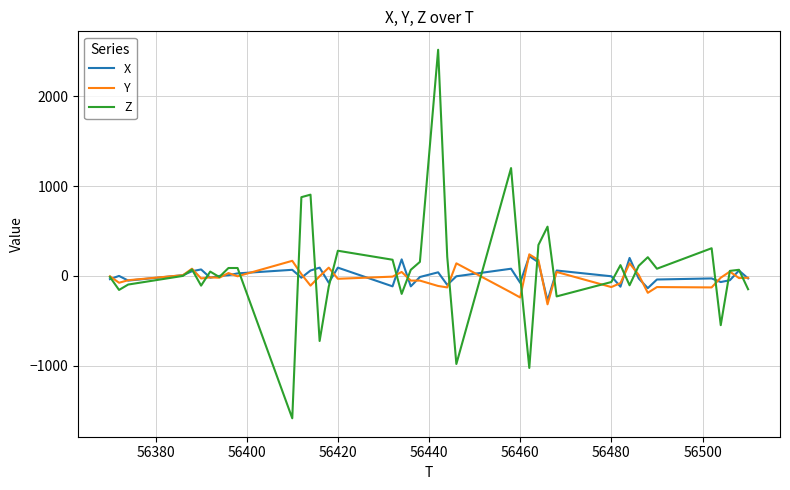

What is the maximum value shown in the chart?

2516